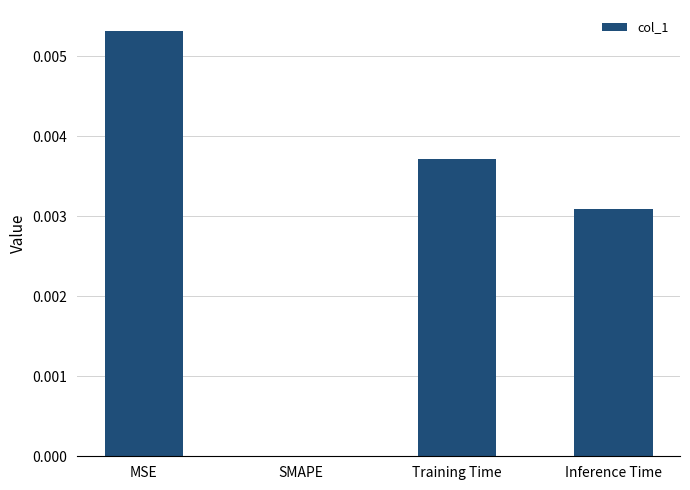

True or false: the data shows 0.0 at Inference Time.

True